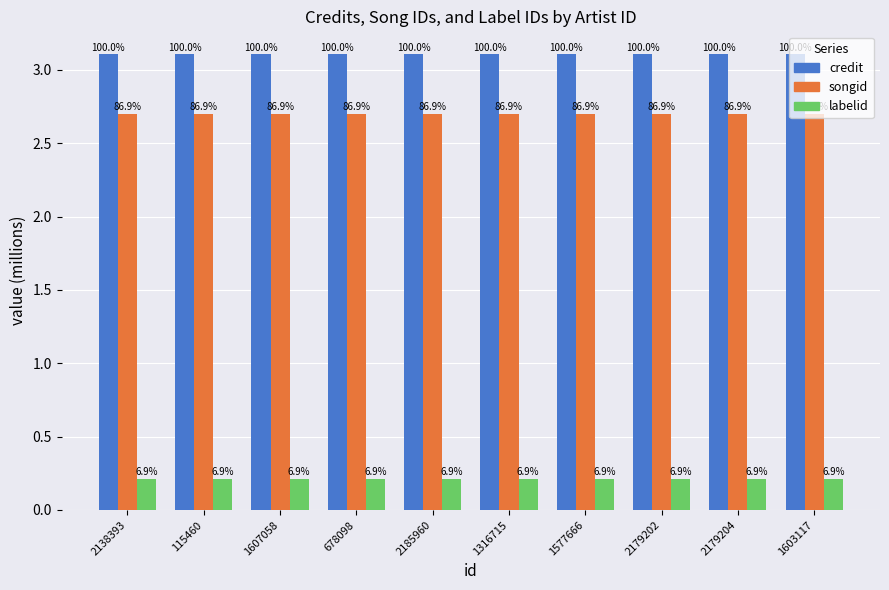

The credit (M) series shows 3.1 at 2179204. True or false?

True